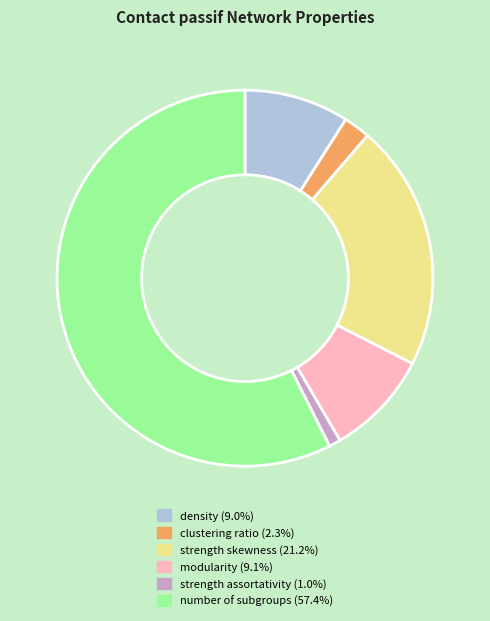

What is the ratio of the value at density to the value at strength skewness?

0.4